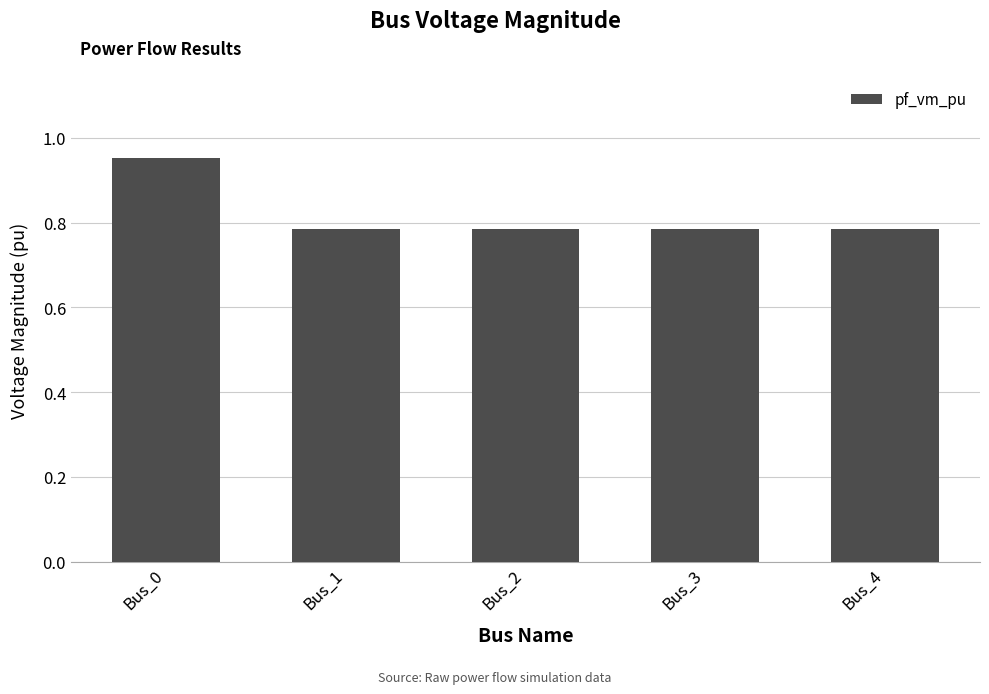

How many series are shown in this chart?

1